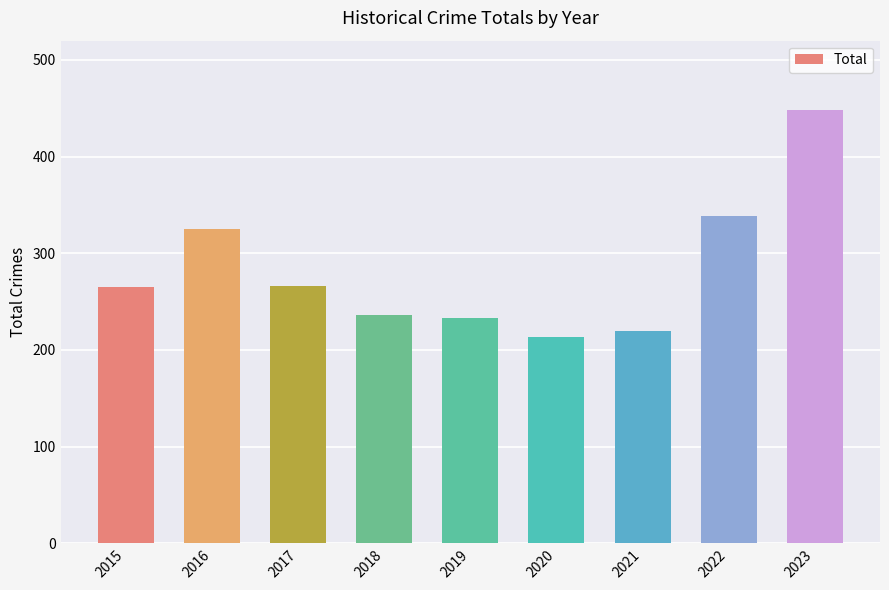

What is the smallest value displayed?

213